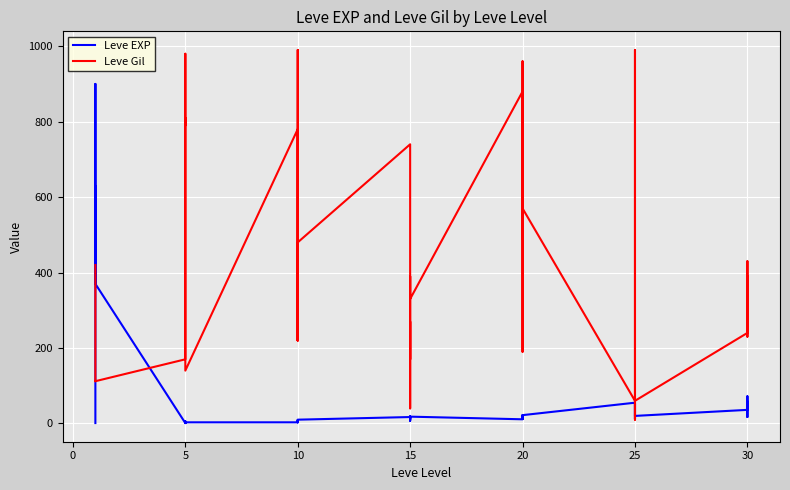

Which series changed the most between 10 and 30?

Leve Gil